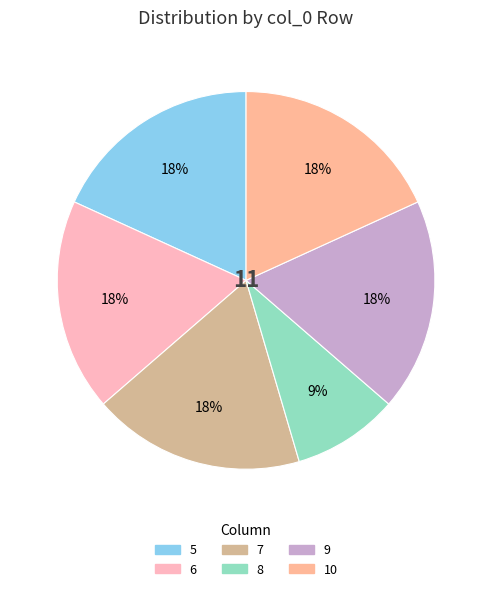

Is there any slice that represents more than half of the pie?

No